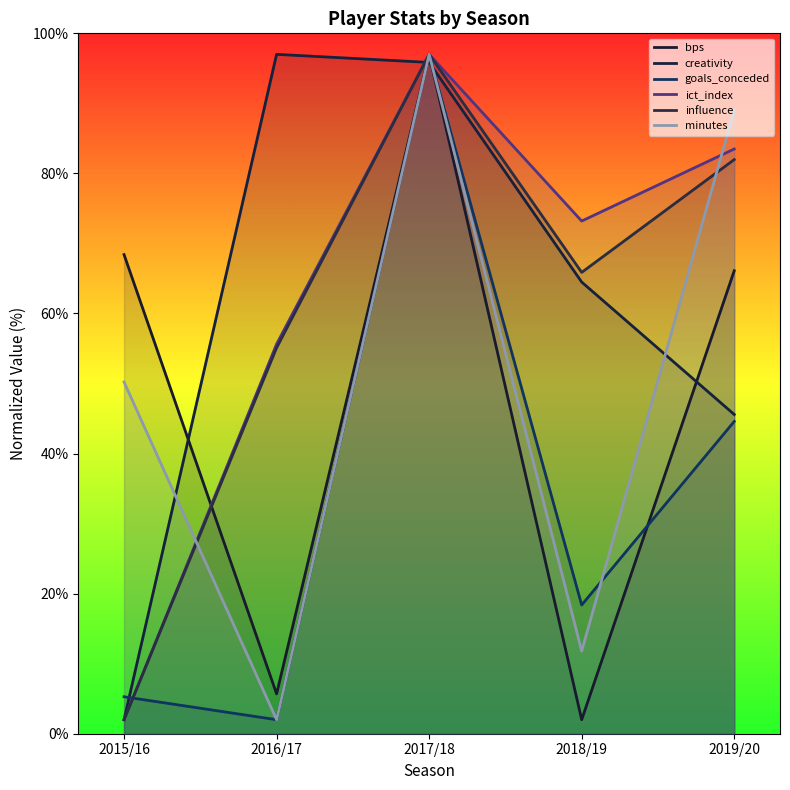

At which category is the sum across all series the highest?

2017/18